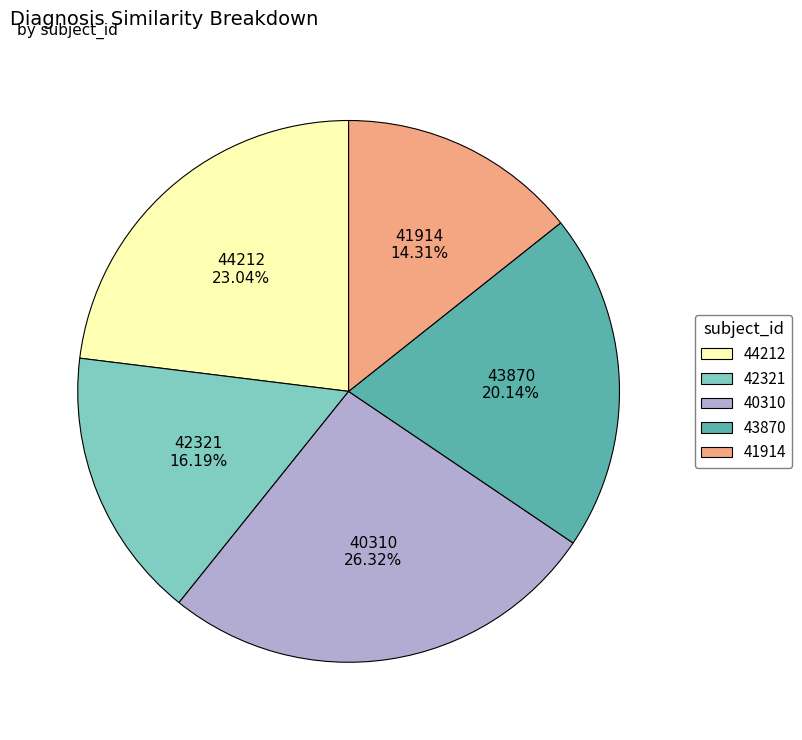

Which has a higher value, 41914 14.31% or 40310 26.32%?

40310 26.32%